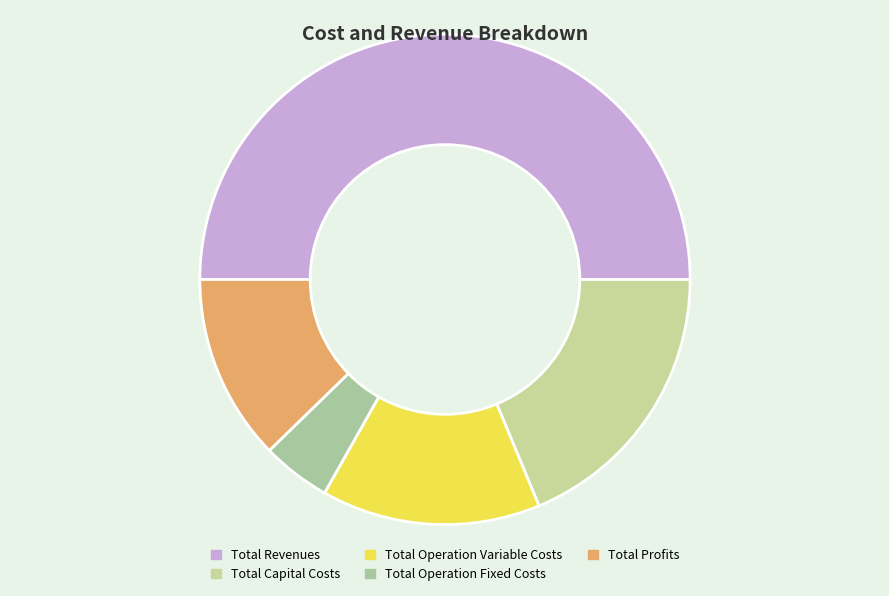

To the nearest percent, what is the combined percentage of Total Revenues and Total Profits?

62%